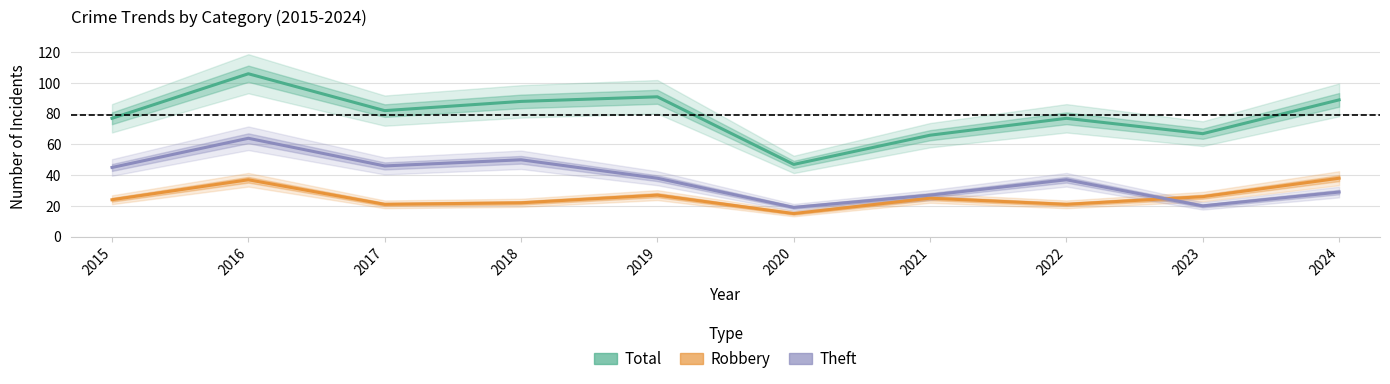

What is the difference between the maximum and minimum values in the Robbery series?

23